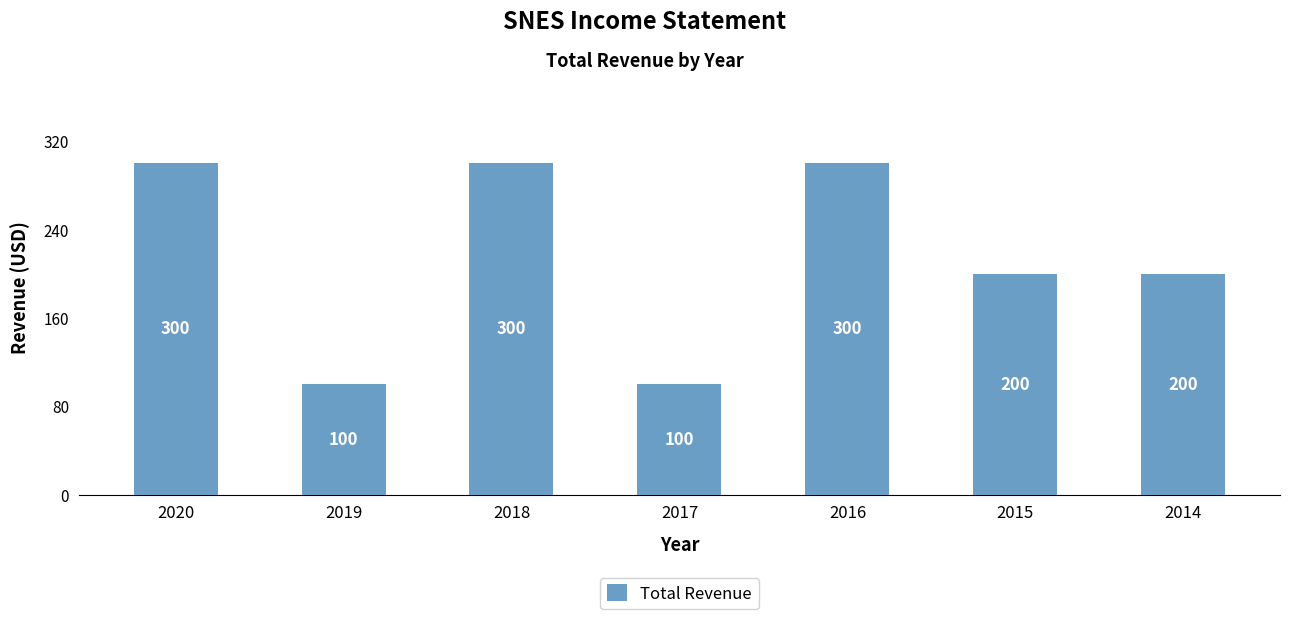

What value does the data have at 2018, to the nearest 5?

300